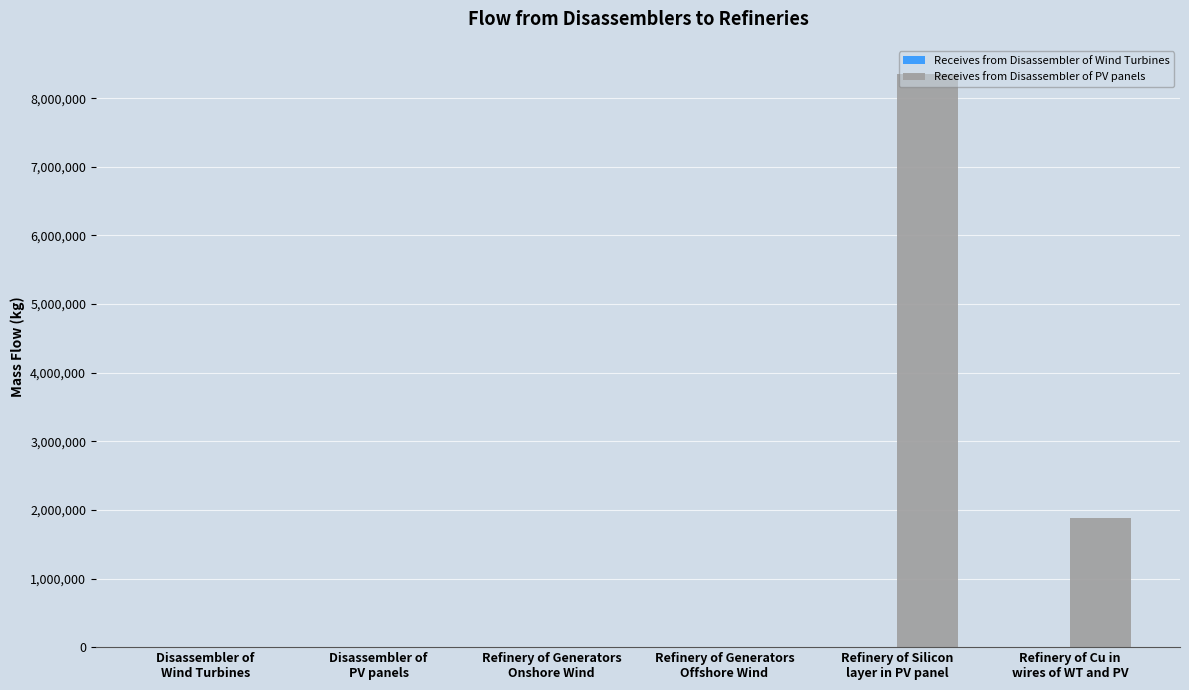

What is the greatest value displayed?

8346484.4